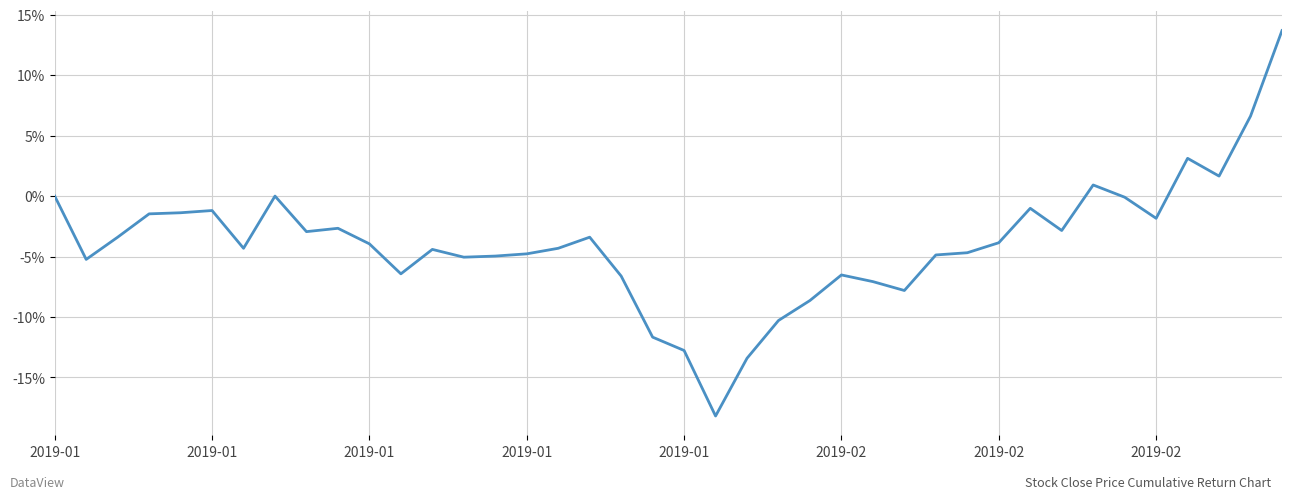

Rank the categories by value from lowest to highest.

21, 22, 20, 19, 23, 24, 27, 26, 18, 25, 11, 2019-01, 13, 14, 28, 15, 29, 12, 2019-02, 16, 10, 30, 2019-01, 17, 8, 32, 9, 35, 2019-01, 2019-01, 2019-02, 31, 34, 2019-01, 2019-02, 33, 37, 36, 38, 39